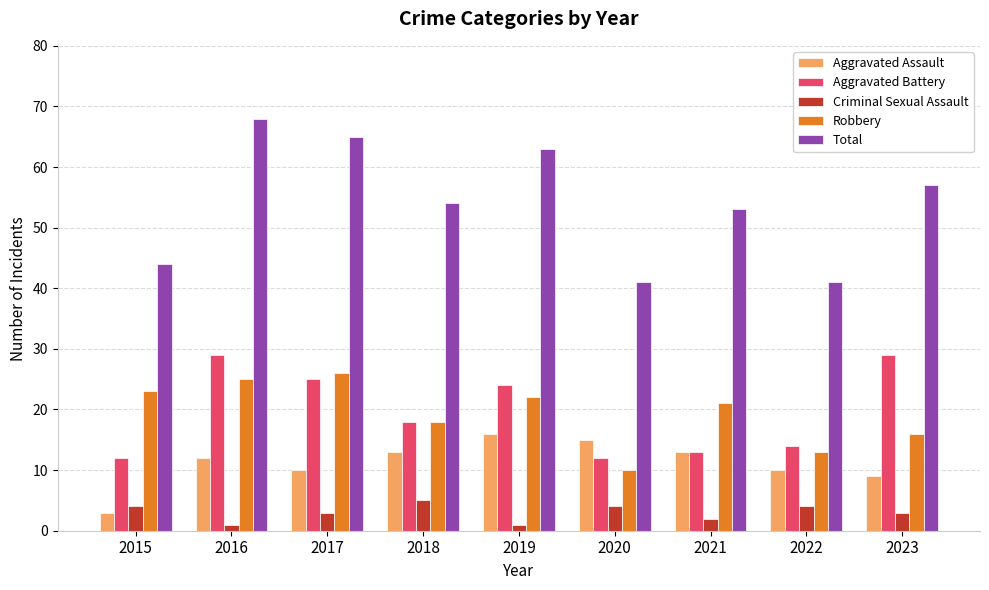

How many categories are shown in the chart?

9